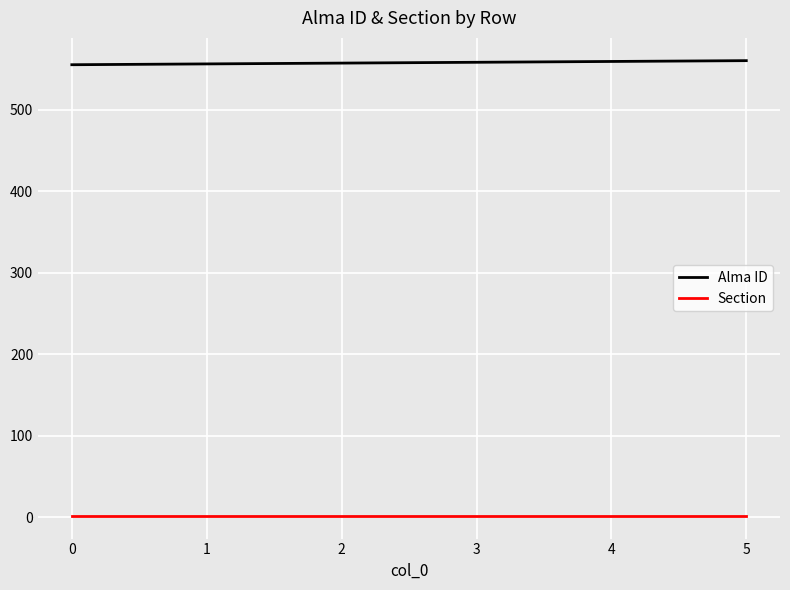

Is it true that Alma ID equals 555 at 0?

True